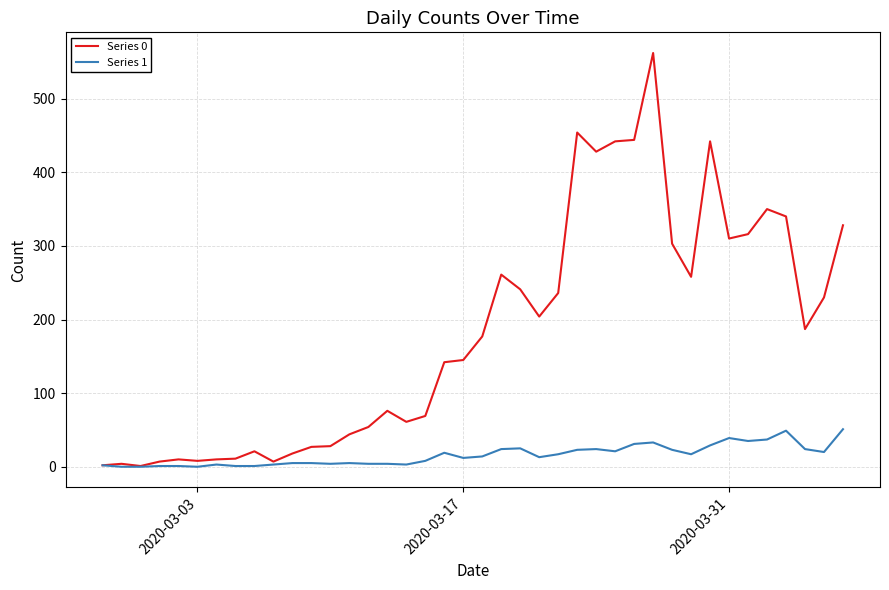

What is the greatest value displayed?

562